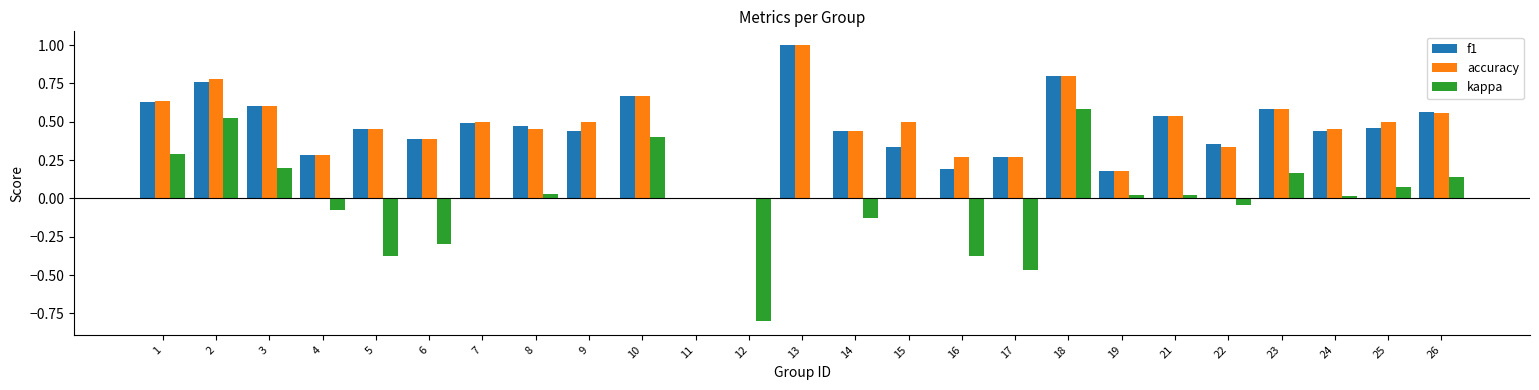

How many distinct data groups are displayed?

3